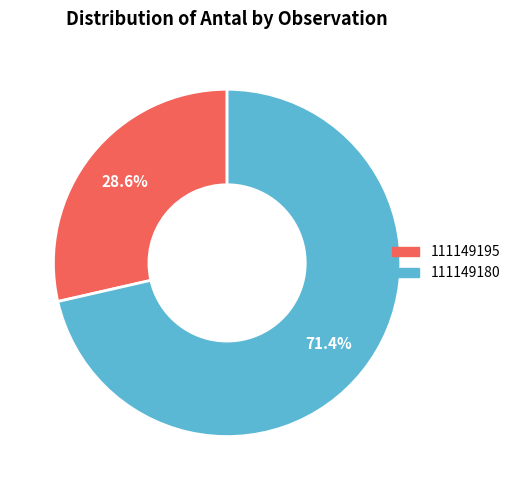

Is there a majority slice in this chart?

Yes